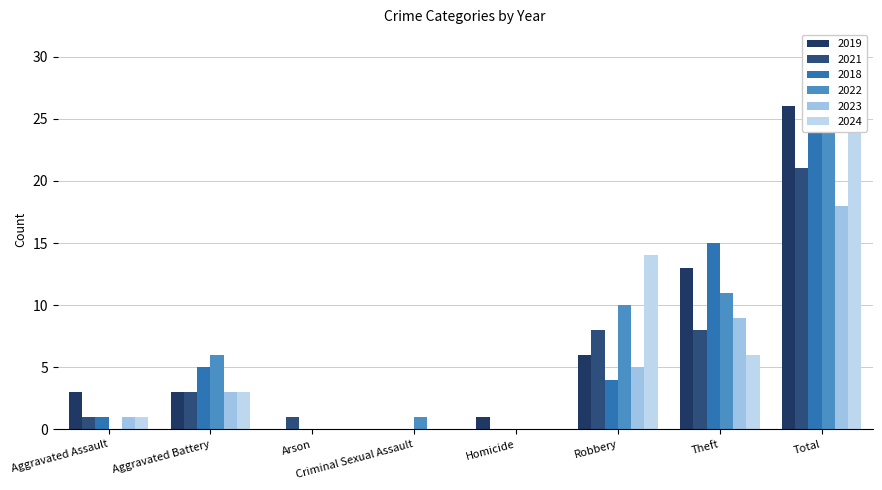

What is the value of the 2023 bar at the 2nd from the left?

3